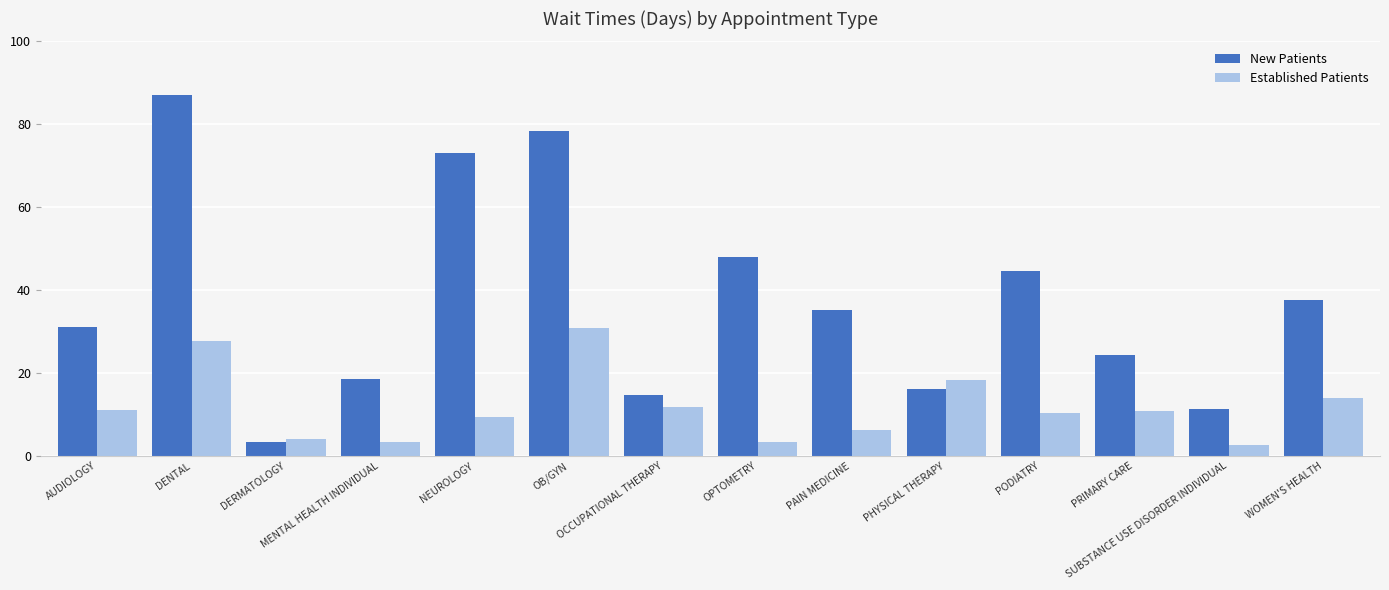

What is the minimum value shown in the chart?

2.6